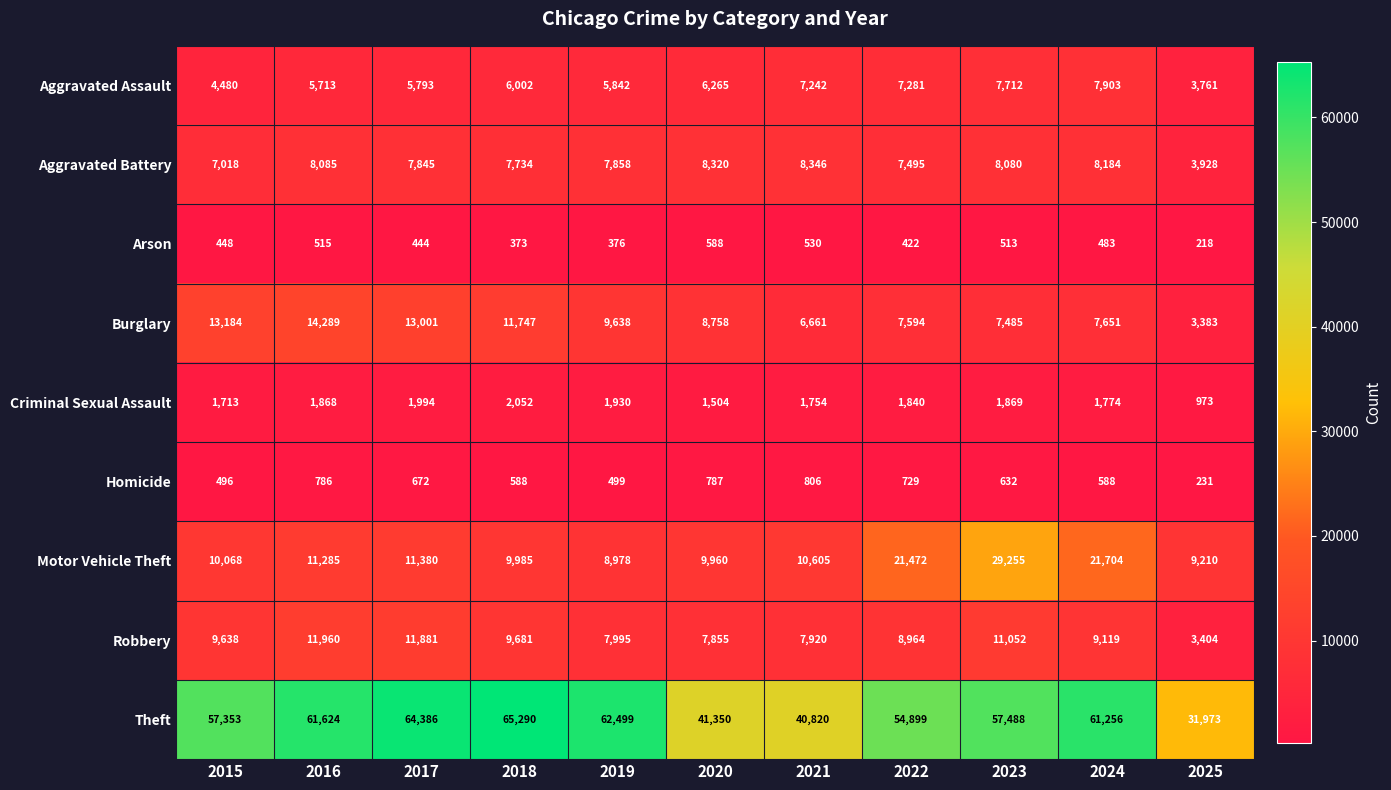

Which series has the largest range (max minus min)?

Theft